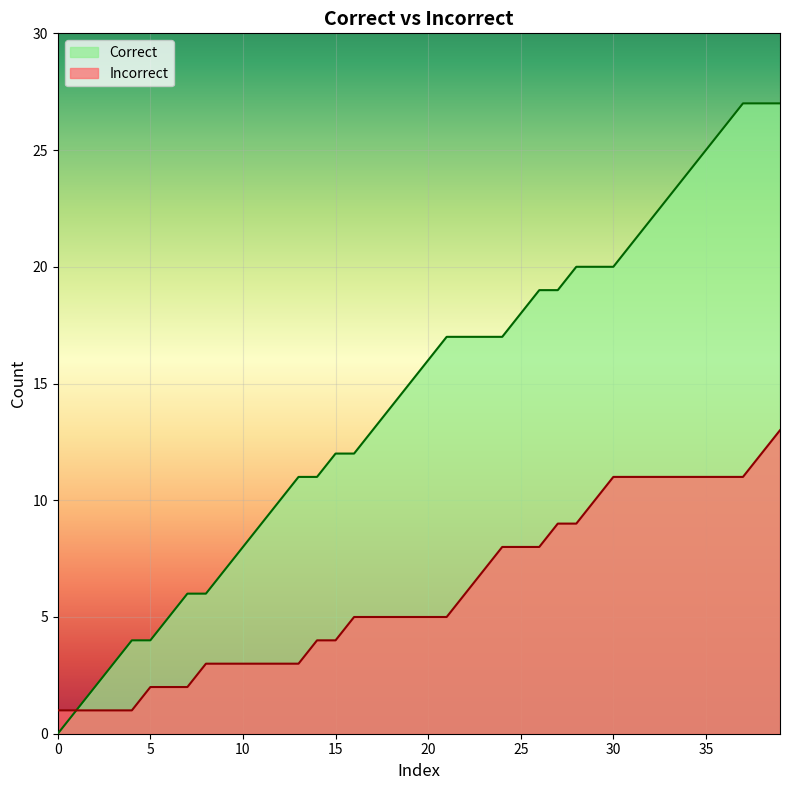

Which series has the largest total across all categories?

Correct